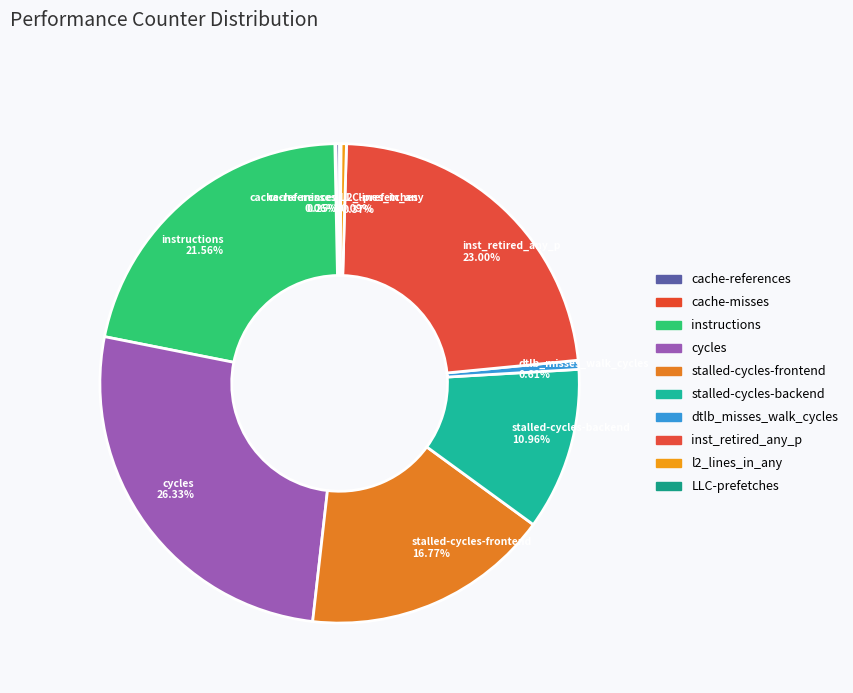

Does dtlb_misses_walk_cycles 0.61% account for over 50% of the chart?

No